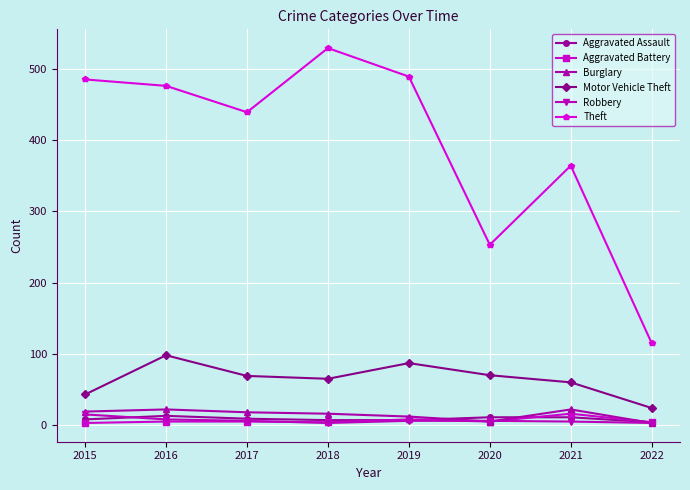

At which category does Motor Vehicle Theft reach its first local peak?

2016